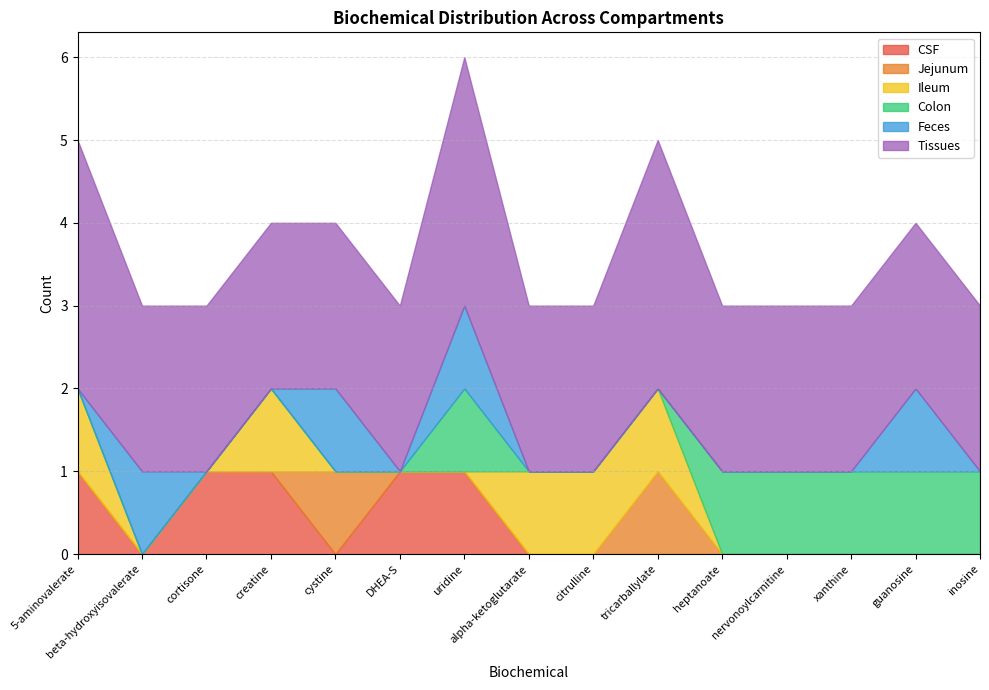

Count the Colon values in the range 0 to 1.

15